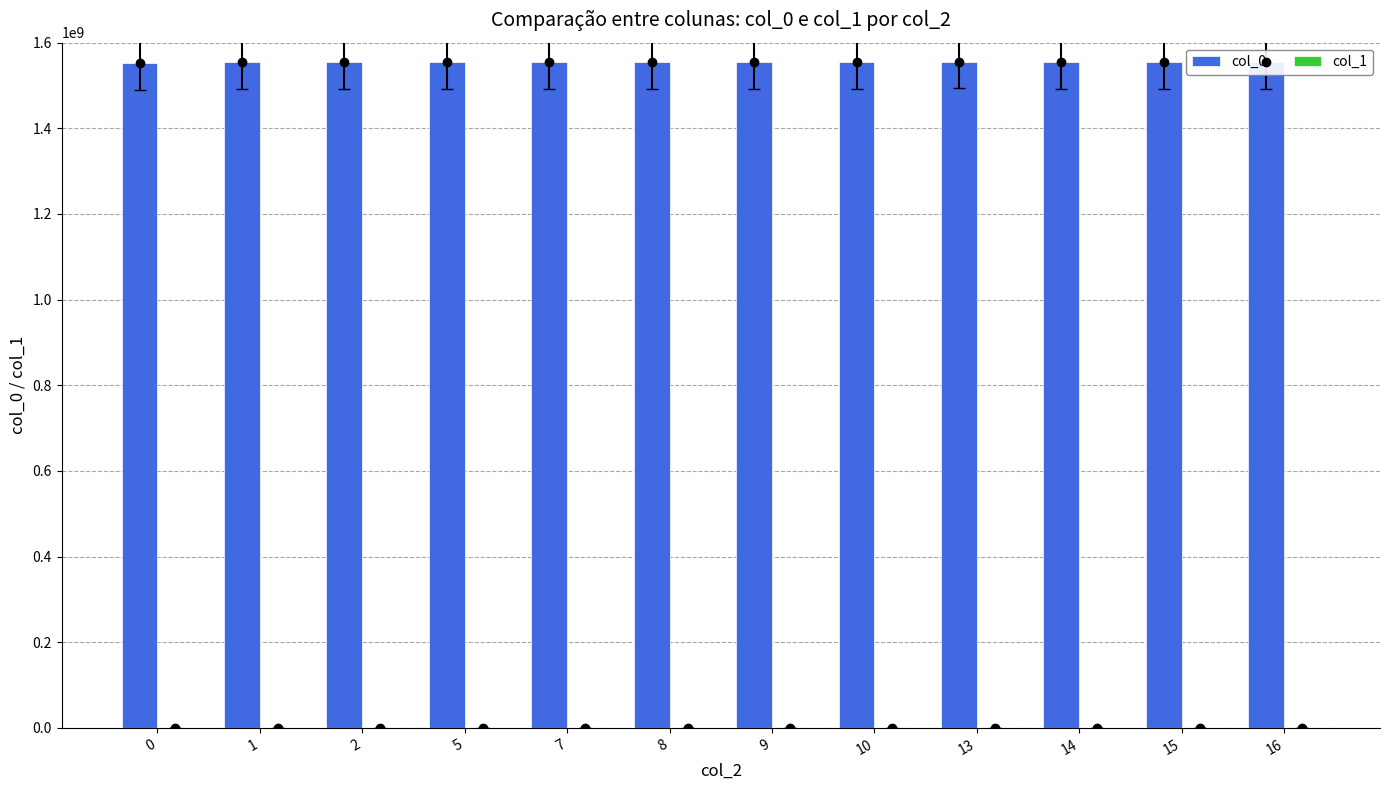

Approximately how many times larger is the value at 9 compared to 1?

1.0